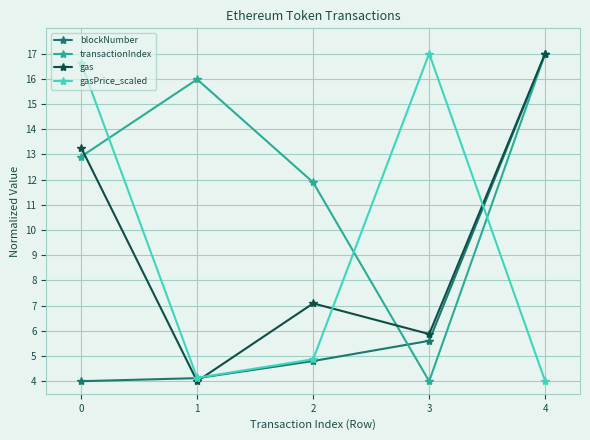

What is the difference between the highest and lowest values at 4?

13.0